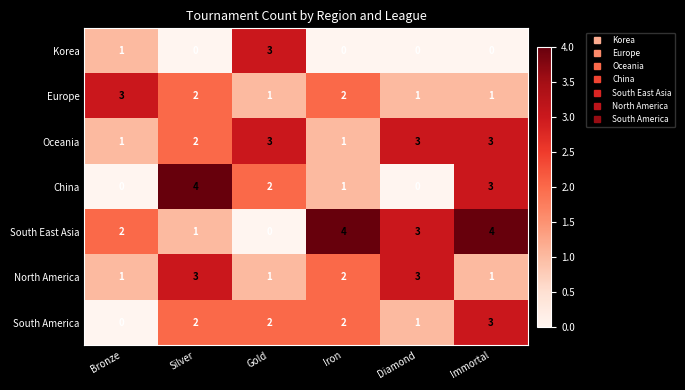

What is the difference between the maximum and minimum values in the South East Asia series?

4